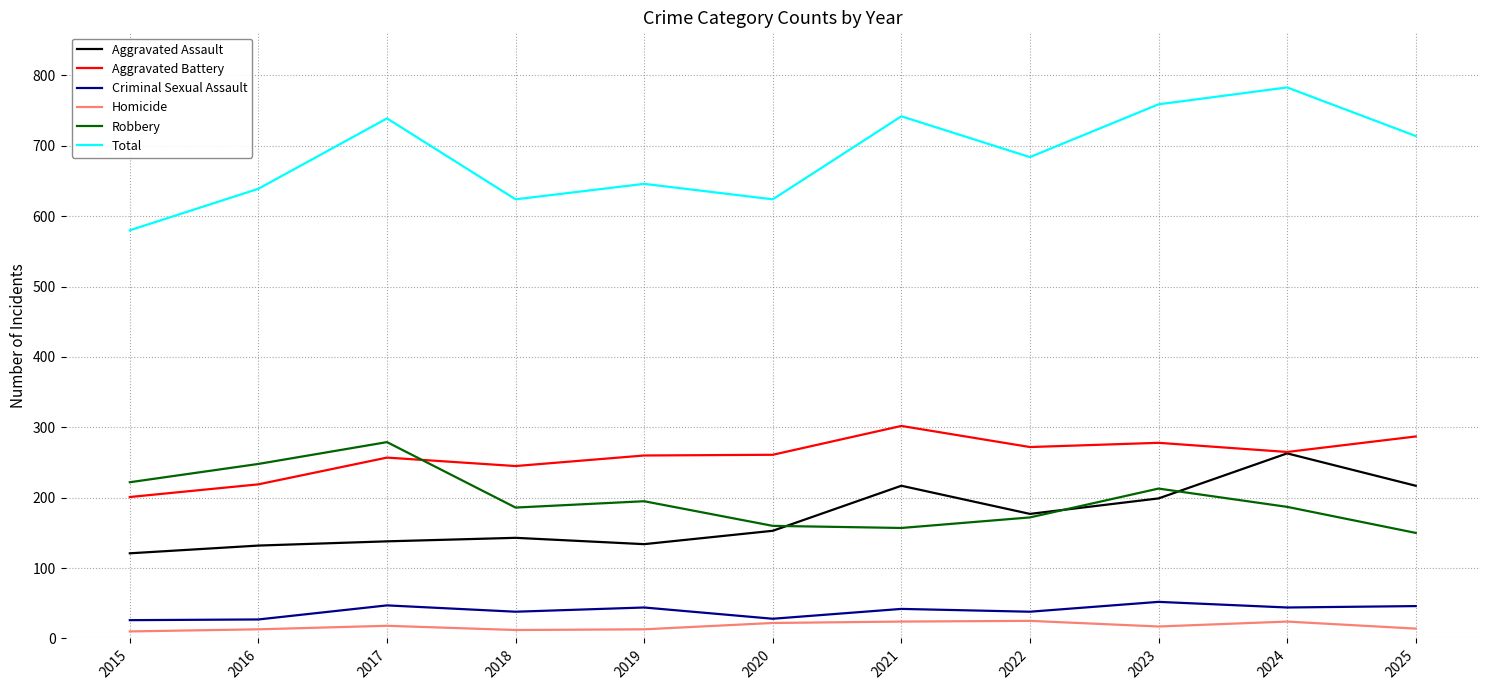

Between 2020 and 2025, which series saw the biggest shift?

Total